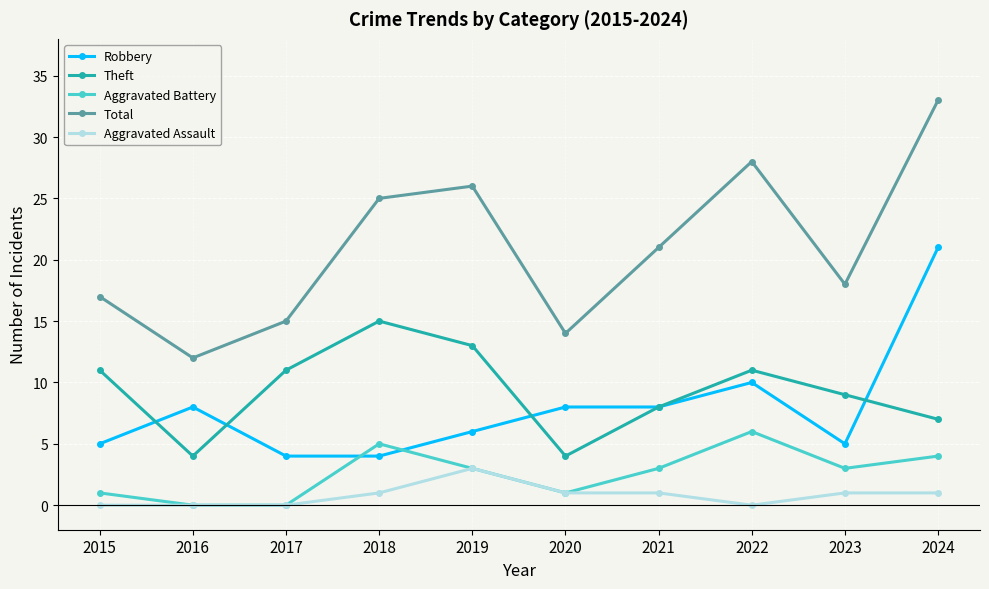

Which series has the largest total across all categories?

Total